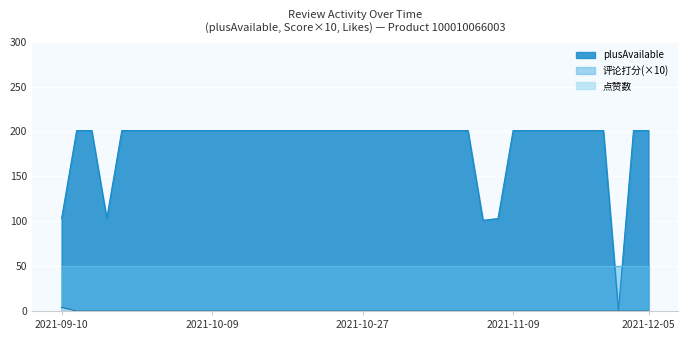

At how many categories does at least one series exceed 10?

40